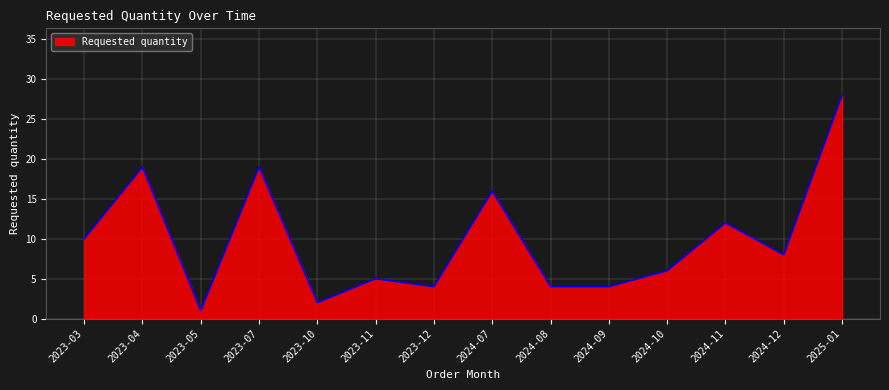

Which category has the highest value across all series?

2025-01